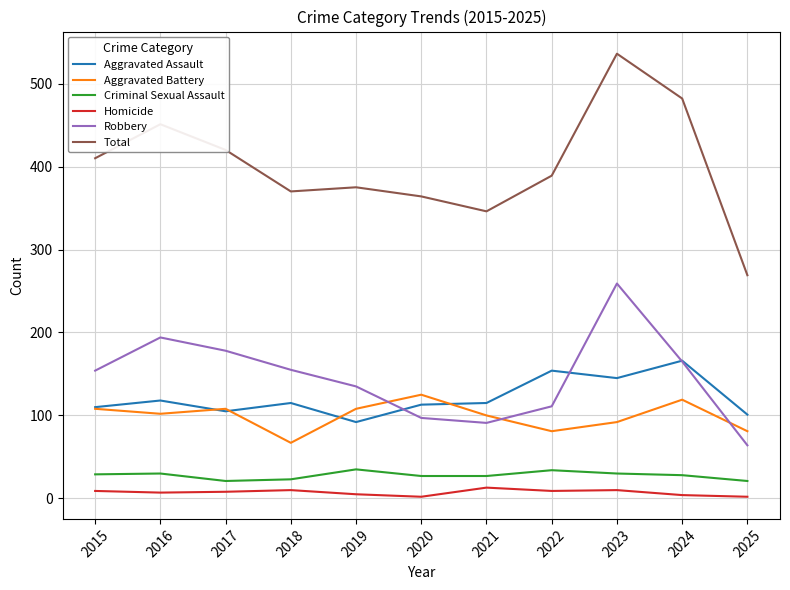

What is the average value of the Aggravated Battery series?

99